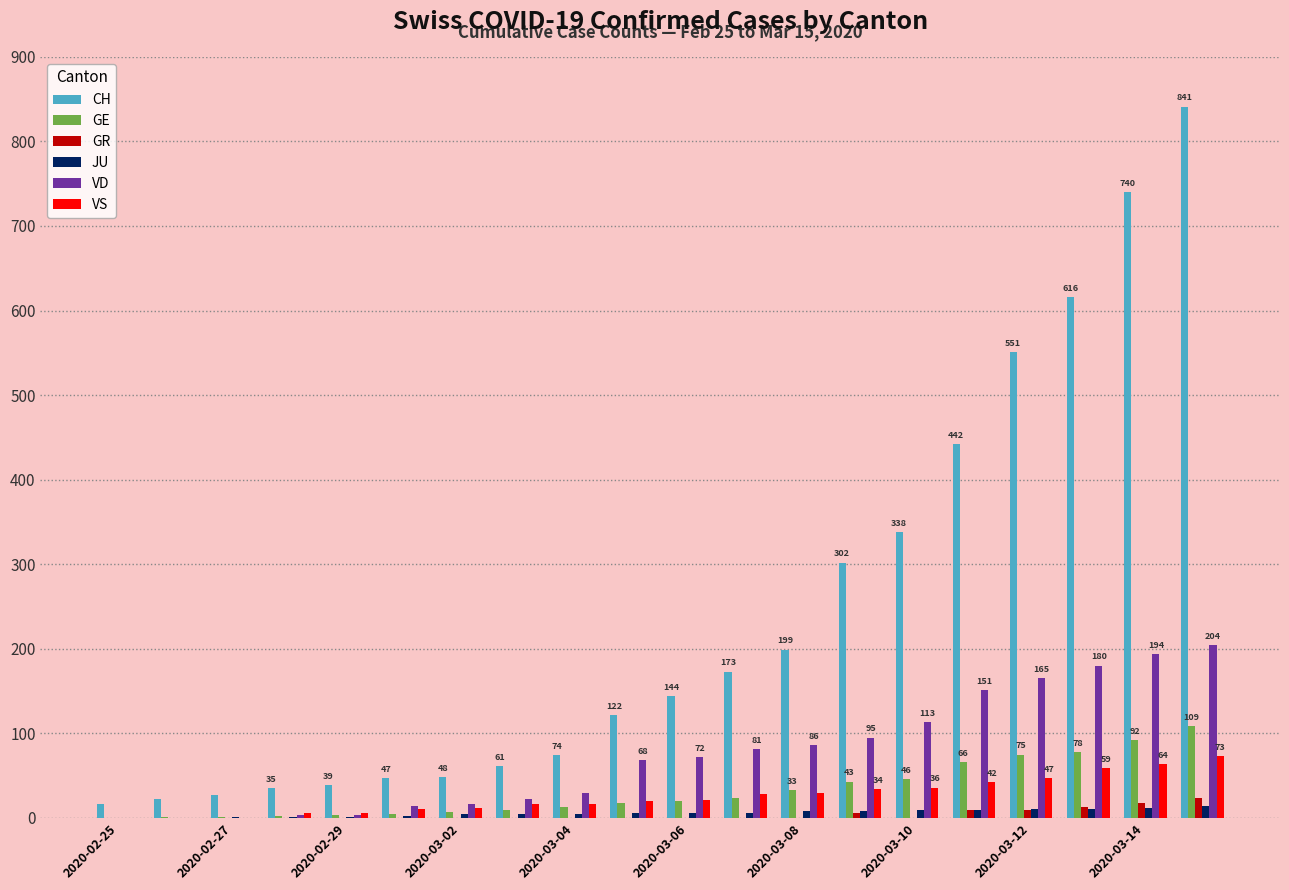

What is the highest value of the CH series?

841